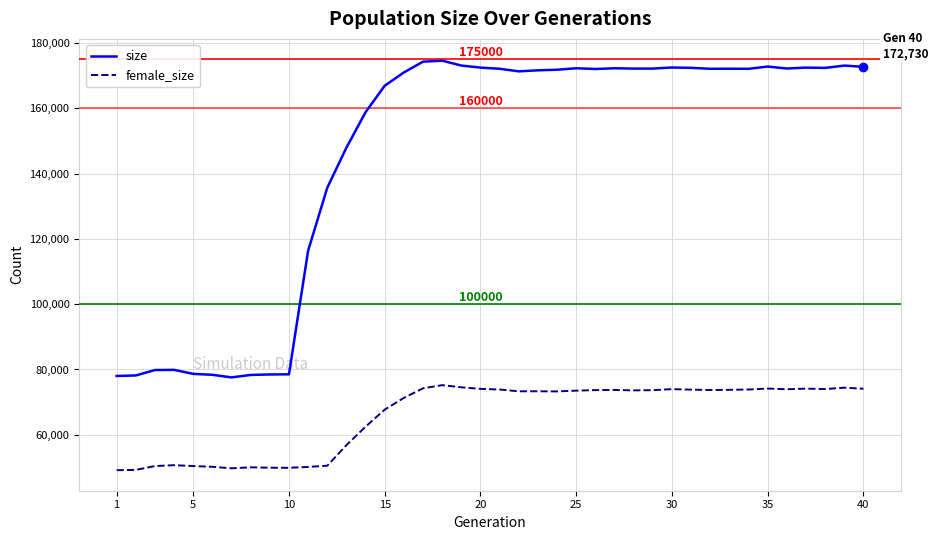

What is the smallest value displayed?

49141